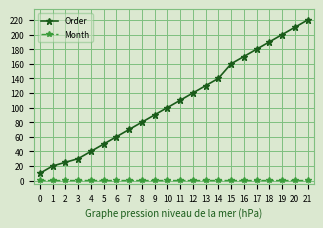

Rank the series by their average value, from lowest to highest.

Month, Order